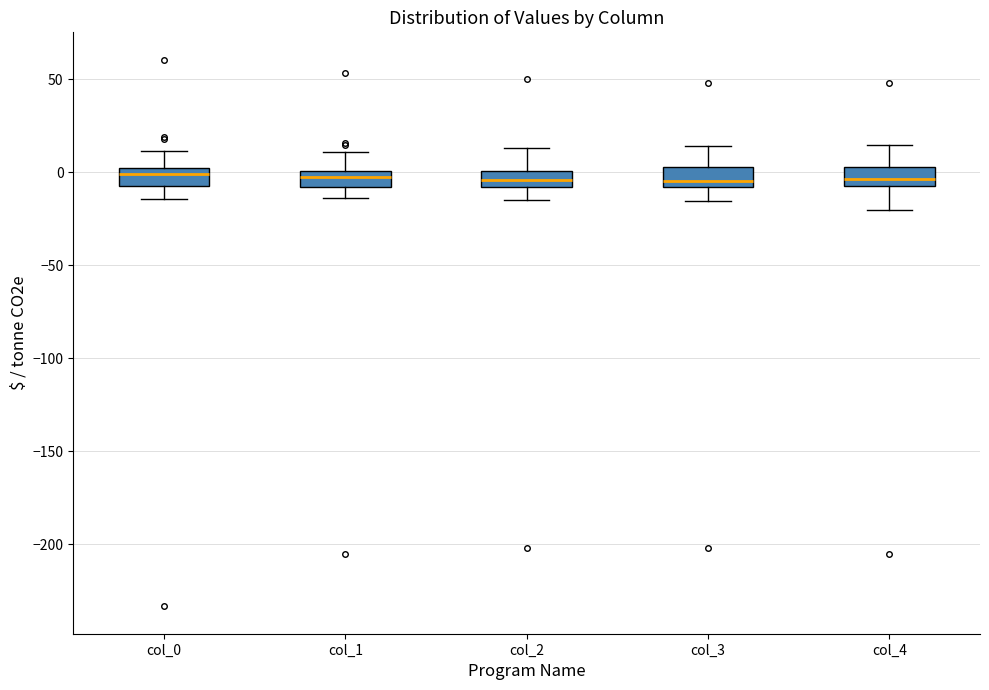

Where does the lower whisker of the box for col_3 end on the y-axis? The values are not printed on the chart, so give them approximately, as read against the axis.

-15